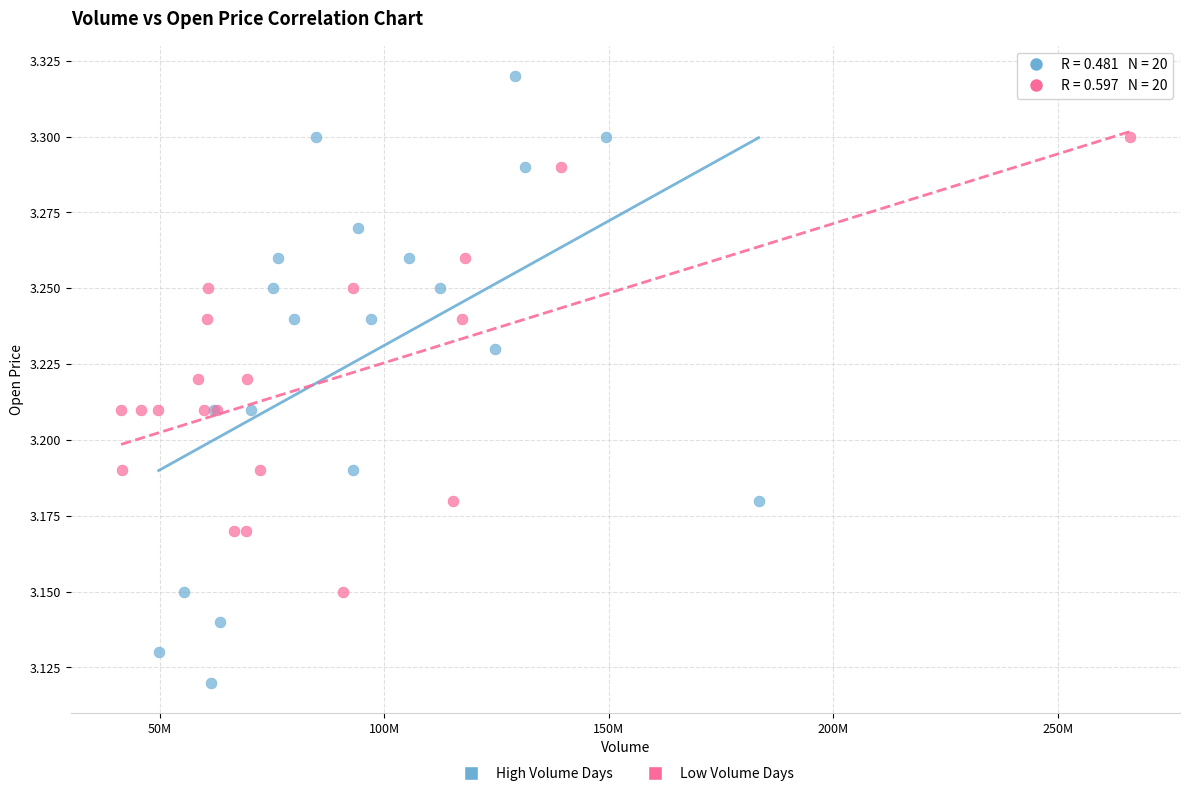

Which series contains the highest Y value?

High Volume Days